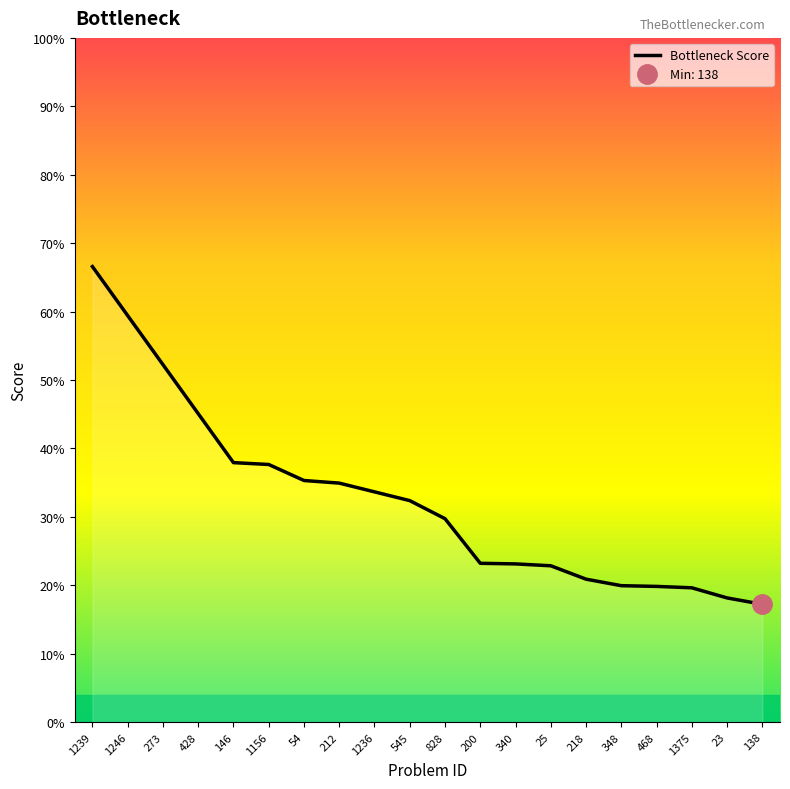

Count the values in the range 0 to 1.

20